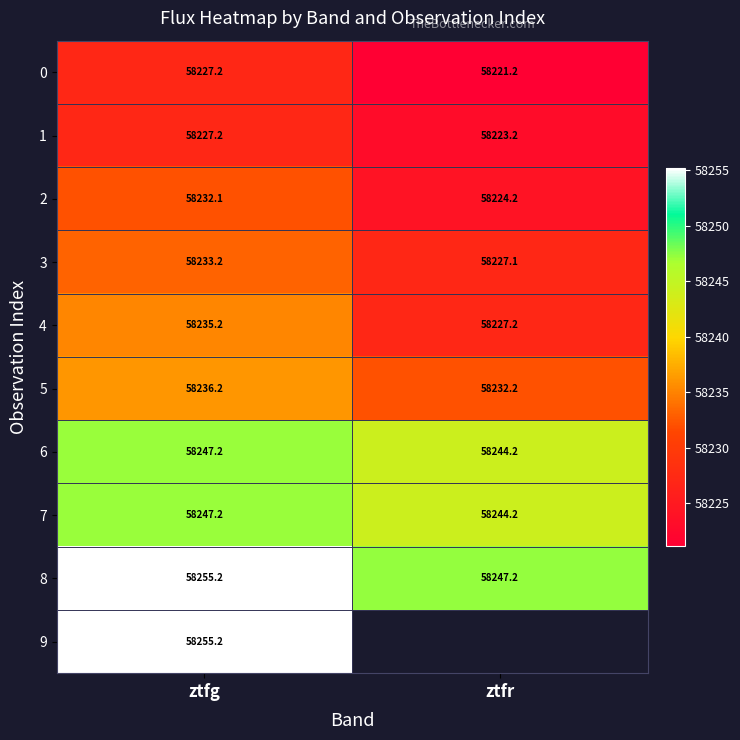

What is the average value of the 0 series?

58224.2